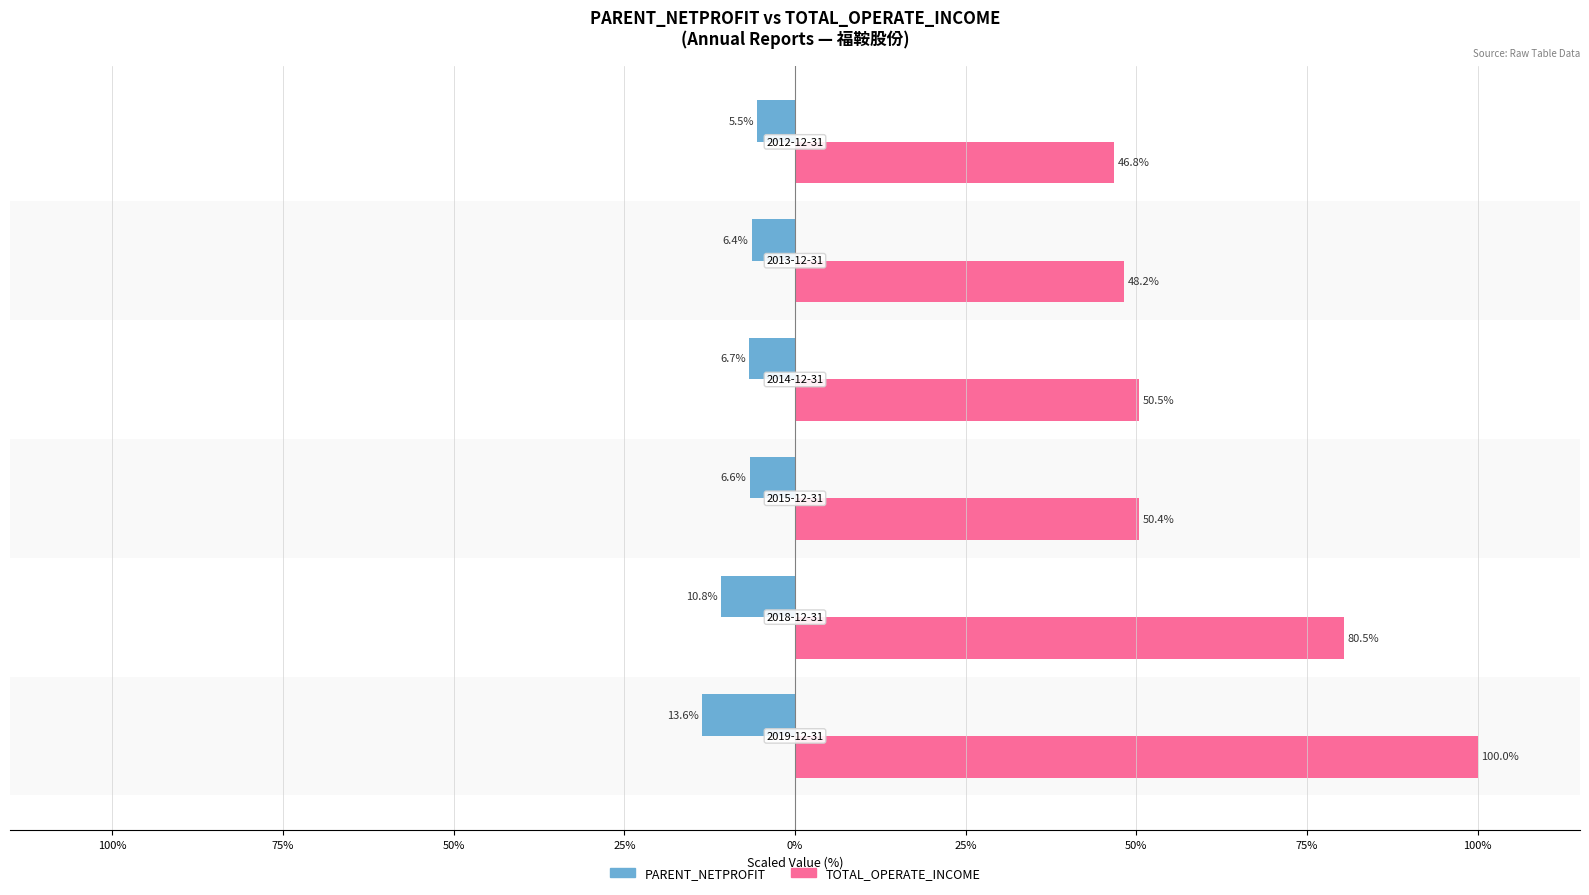

What are all the series names shown in the legend?

PARENT_NETPROFIT, TOTAL_OPERATE_INCOME